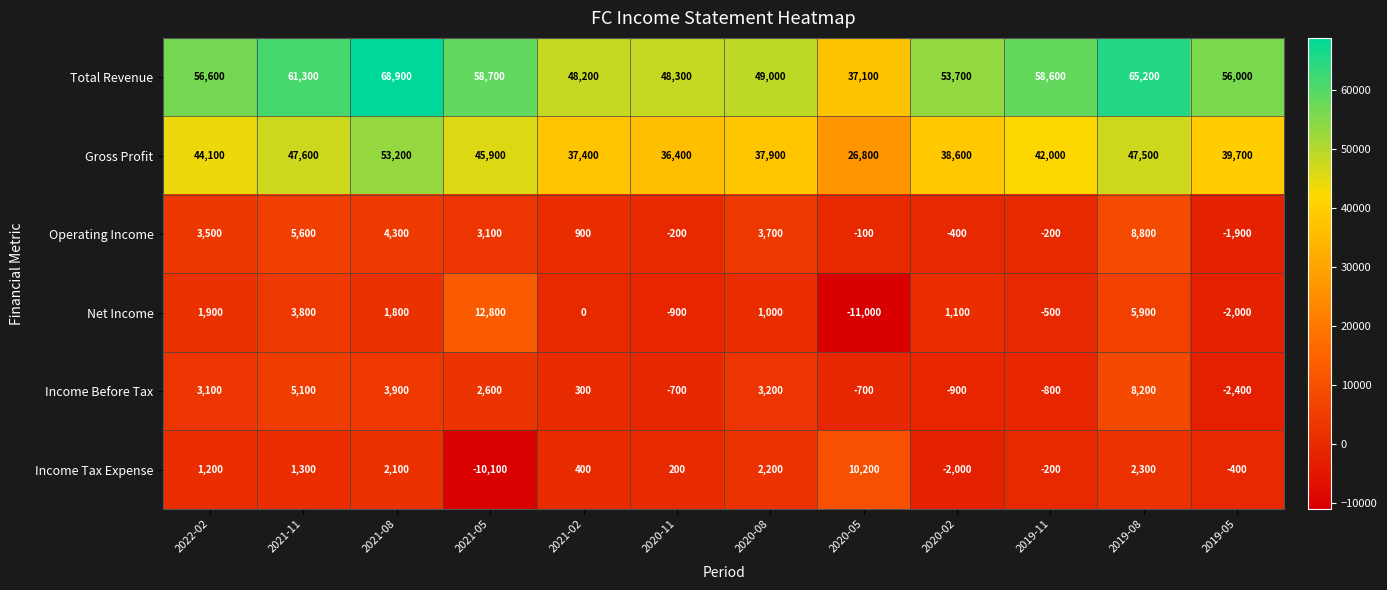

Which series has the widest spread of values?

Total Revenue